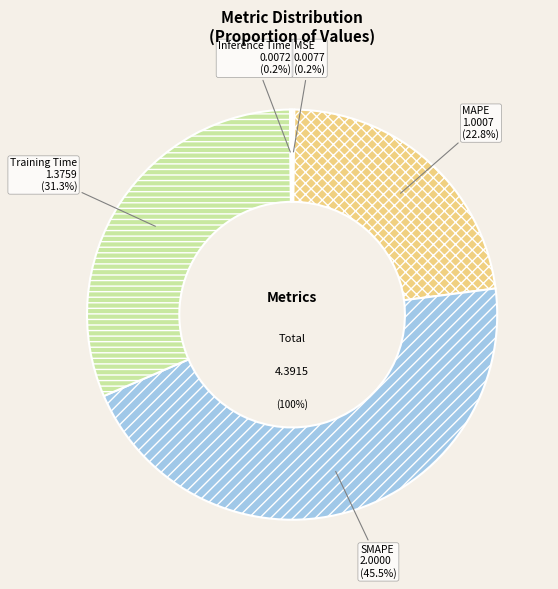

To the nearest percent, what is the difference between the MAPE and Training Time slice percentages?

9%